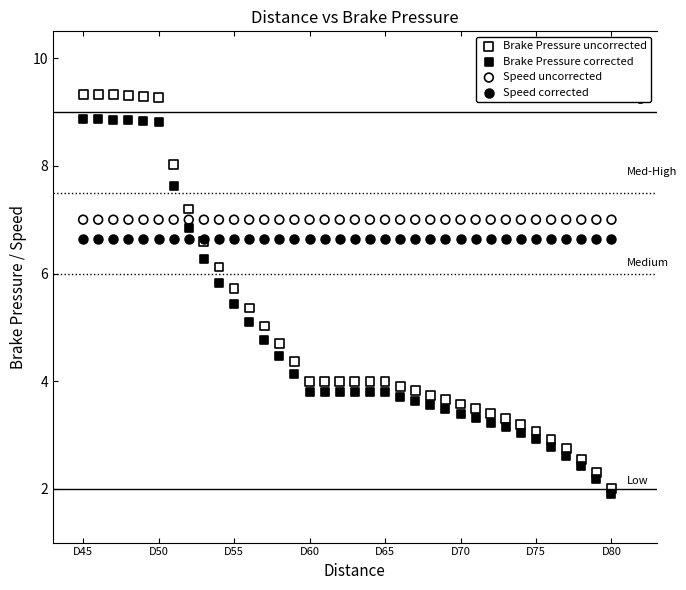

Which series contains the lowest Y value?

Brake Pressure corrected